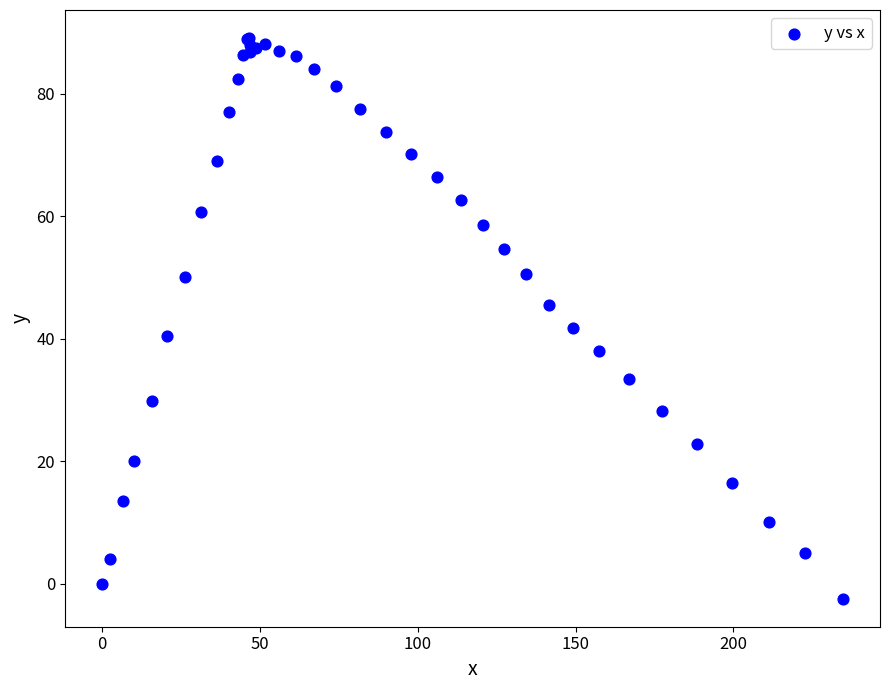

What Y value in the scatter plot is closest to 43?

41.7